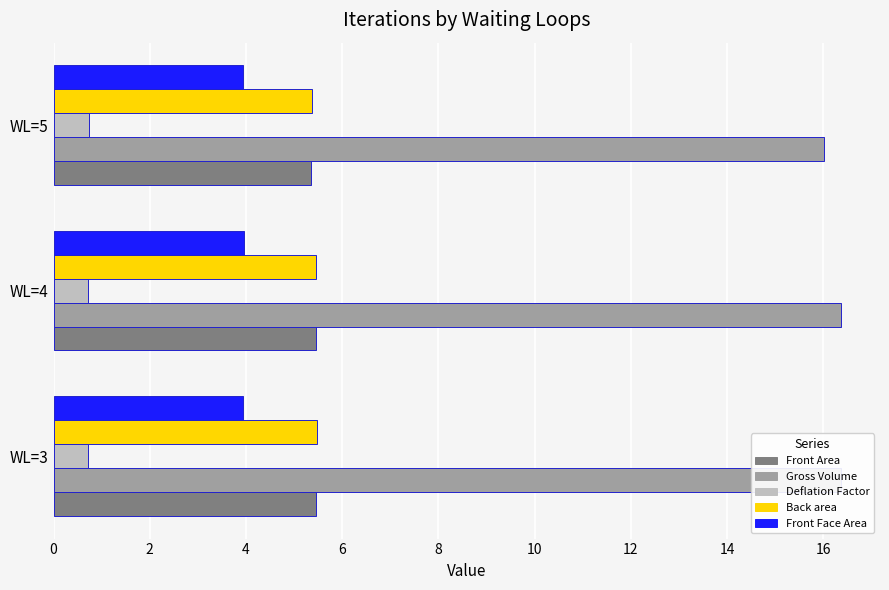

Count the Front Area values in the range 5 to 6.

3